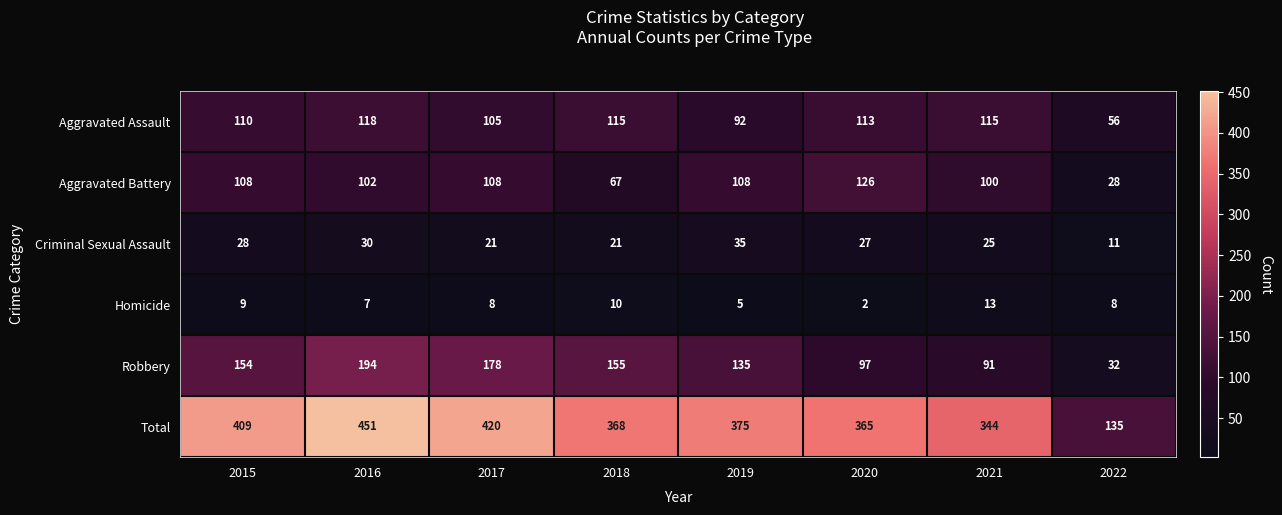

List the series in order of their peak value, lowest first.

Homicide, Criminal Sexual Assault, Aggravated Assault, Aggravated Battery, Robbery, Total